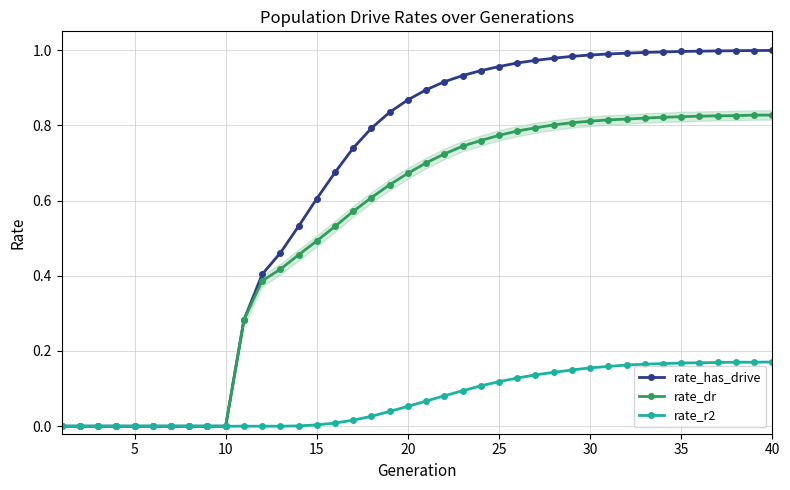

Which series has the largest total across all categories?

rate_has_drive